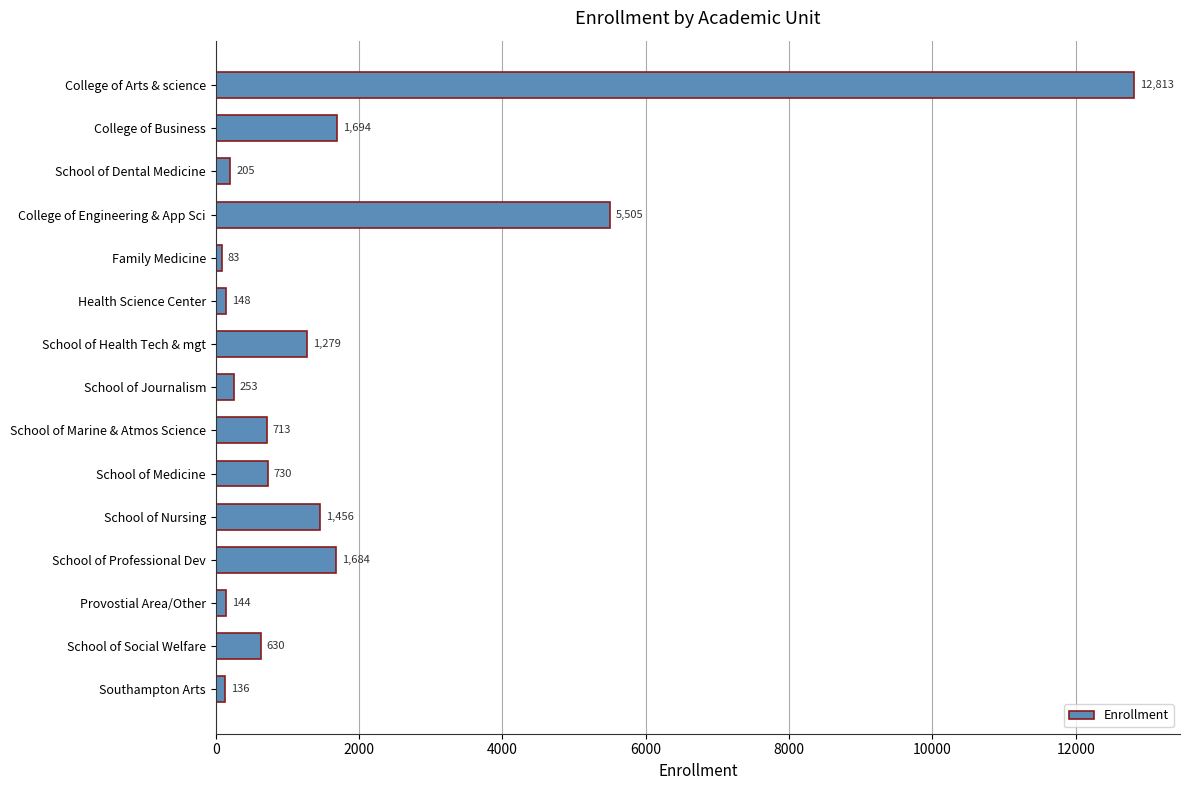

At which label is the value closest to 6448?

College of Engineering & App Sci